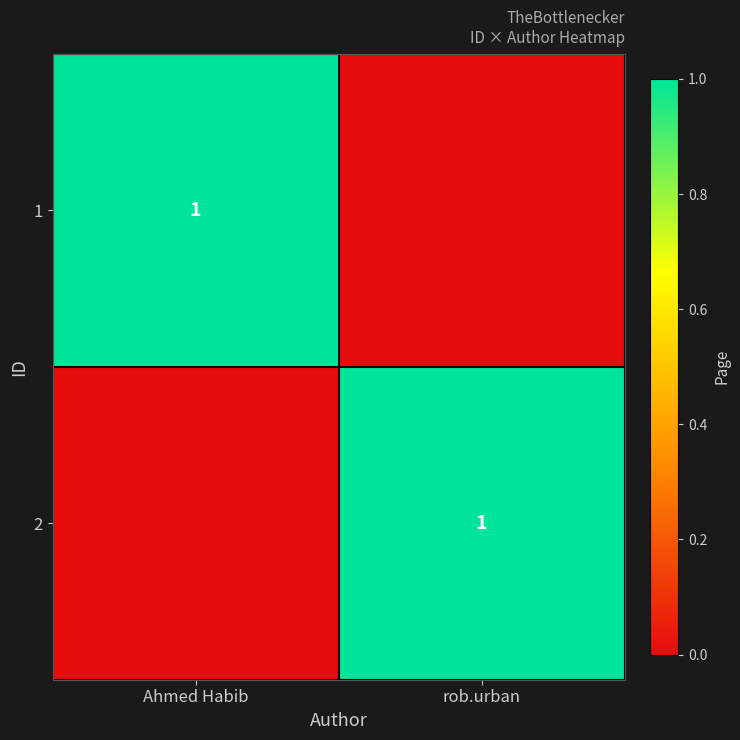

The value of 1 at Ahmed Habib is 0. True or false?

False